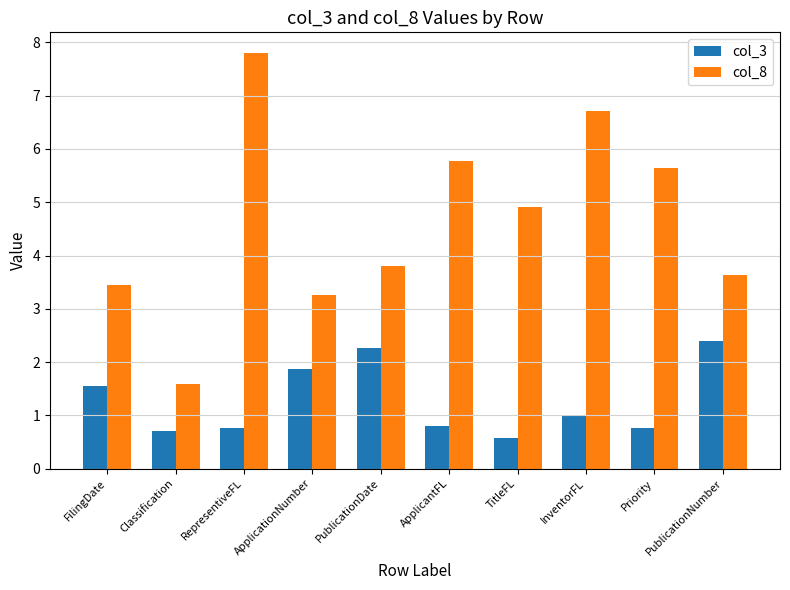

How many groups of bars are there?

10